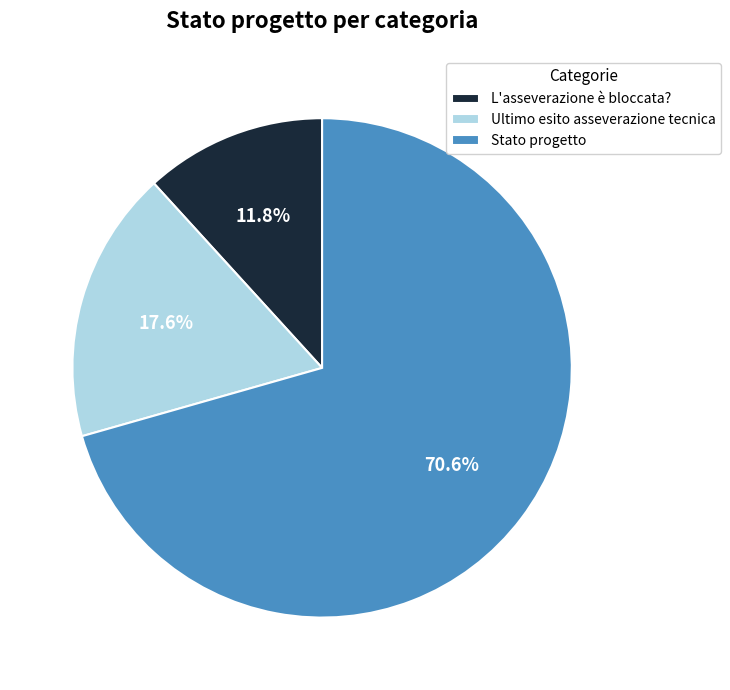

Between Stato progetto and Ultimo esito asseverazione tecnica, which is larger?

Stato progetto